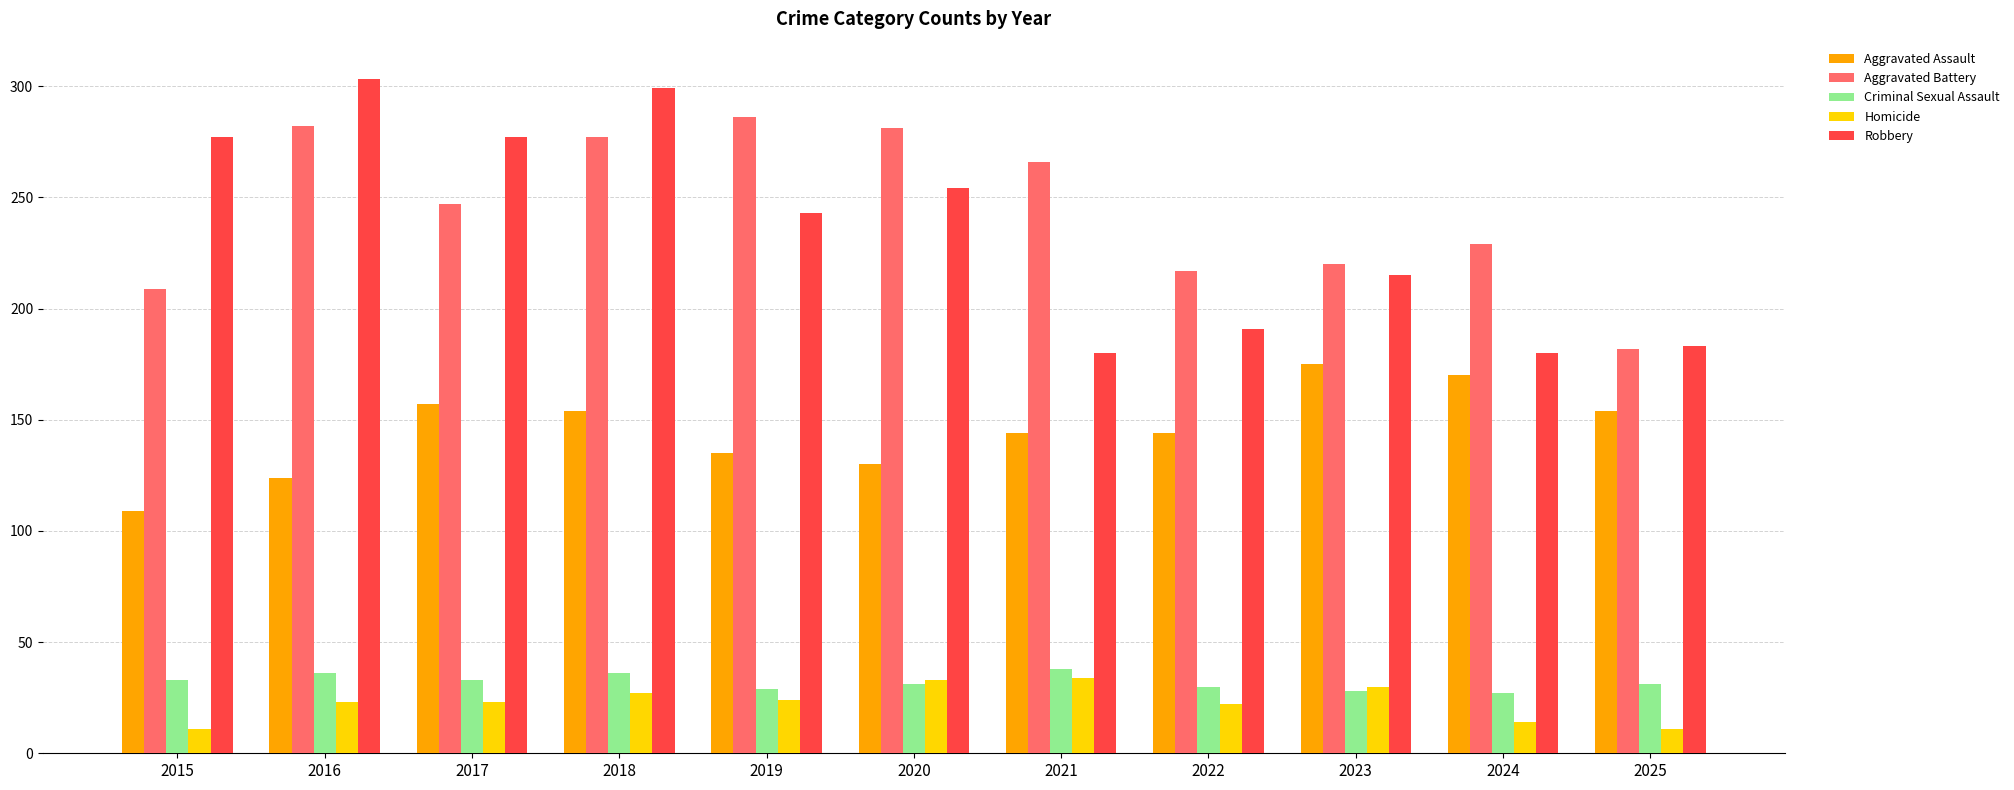

Which series changed the most between 2016 and 2024?

Robbery